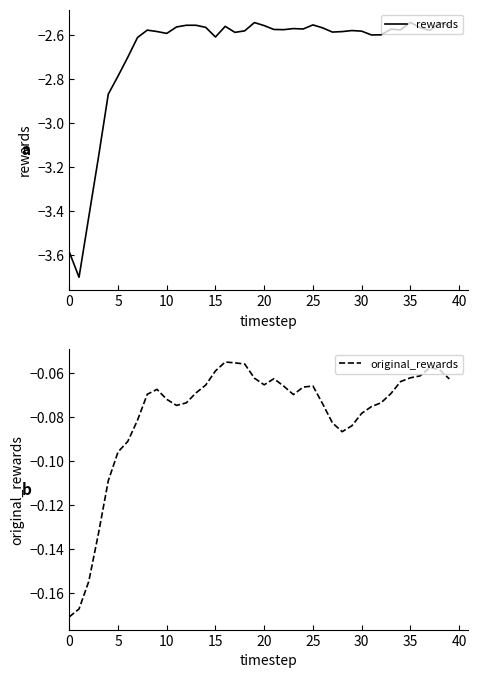

Is it true that rewards equals -0.7 at 30?

False